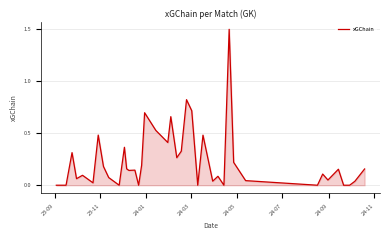

What is the greatest value displayed?

1.5